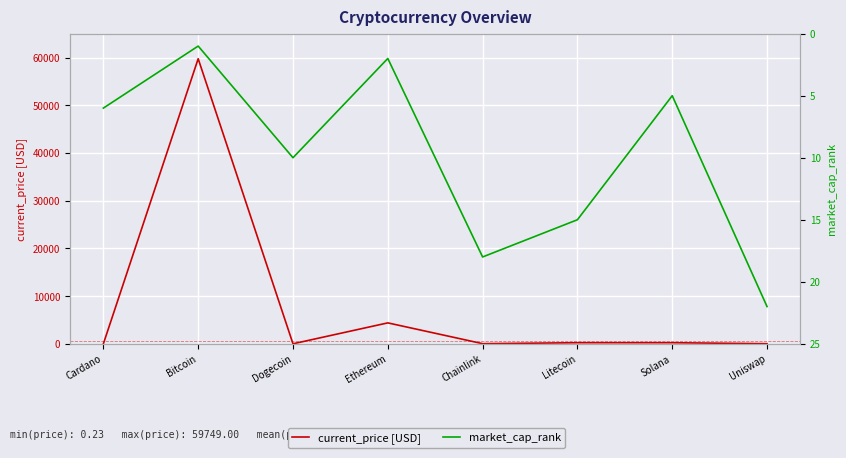

Where do market_cap_rank and current_price [USD] first cross each other?

Cardano and Bitcoin